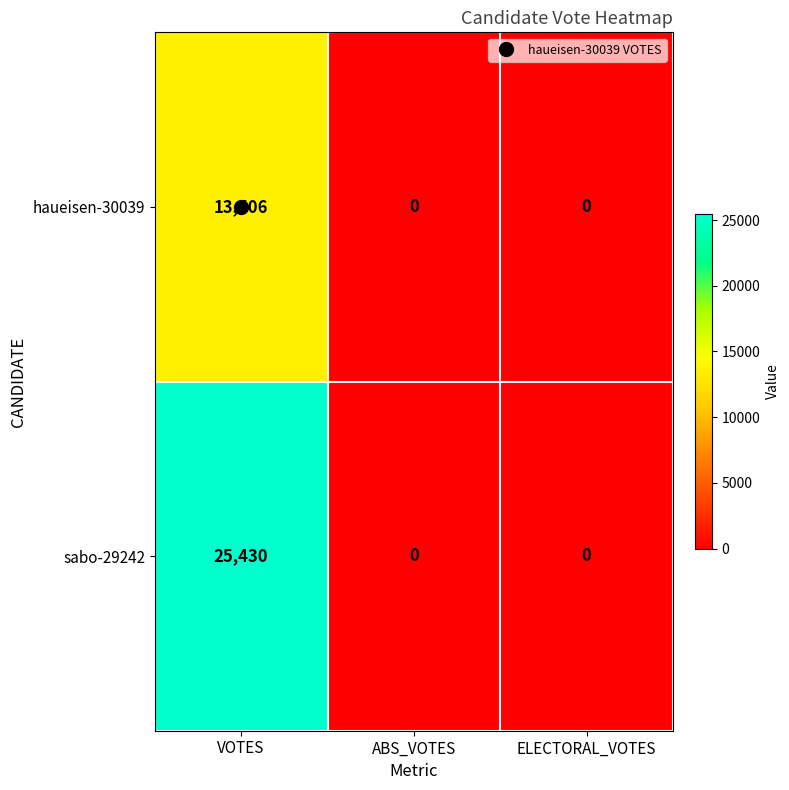

Read the haueisen-30039 value at VOTES, to the nearest 100.

13500